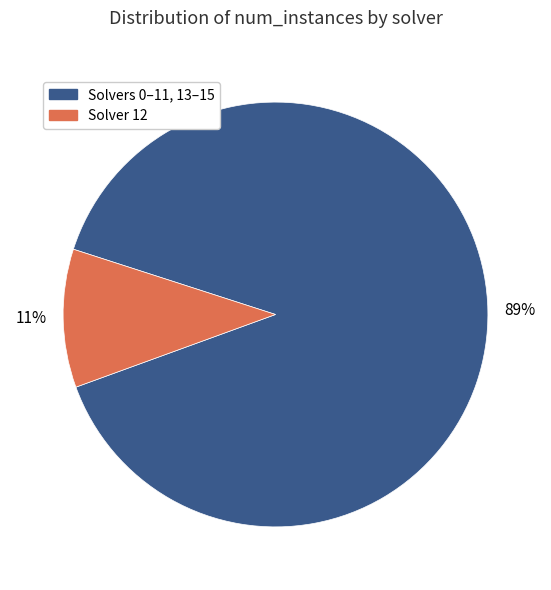

Is there a majority slice in this chart?

Yes